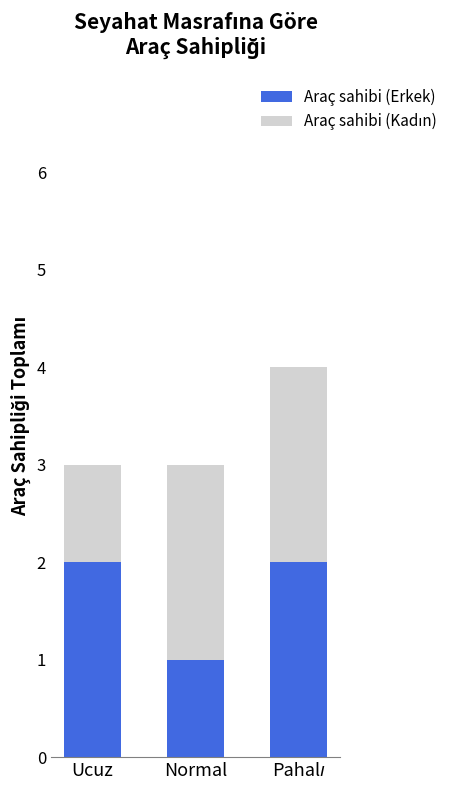

What is the sum of all Araç sahibi (Erkek) values?

5